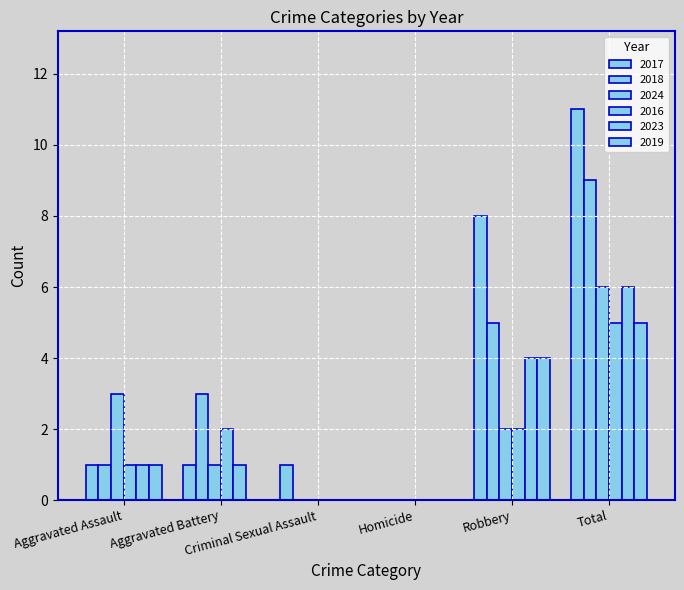

How many 2016 values are between 0 and 2?

5